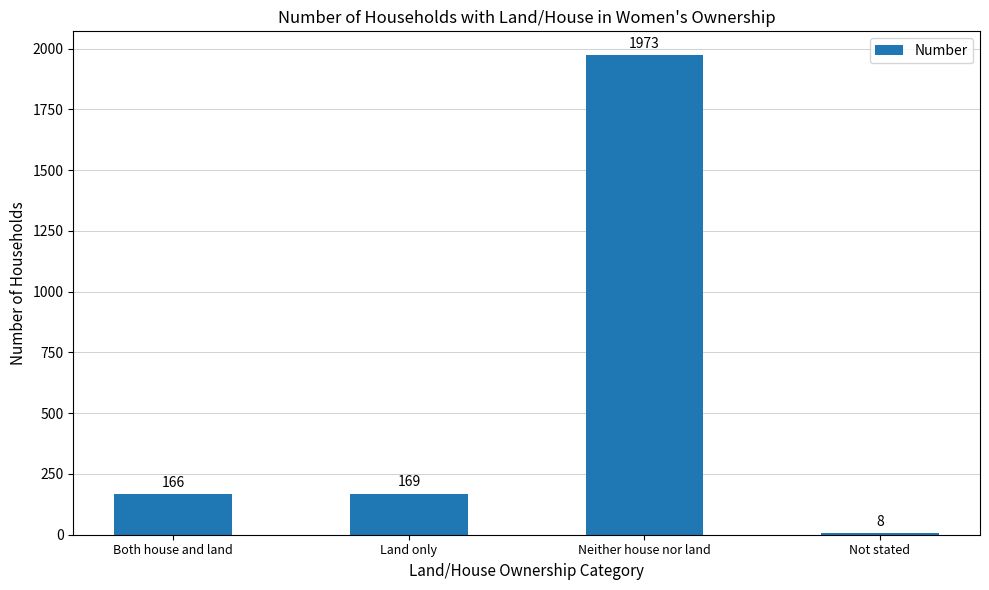

Approximately how many times larger is the value at Land only compared to Not stated?

21.1